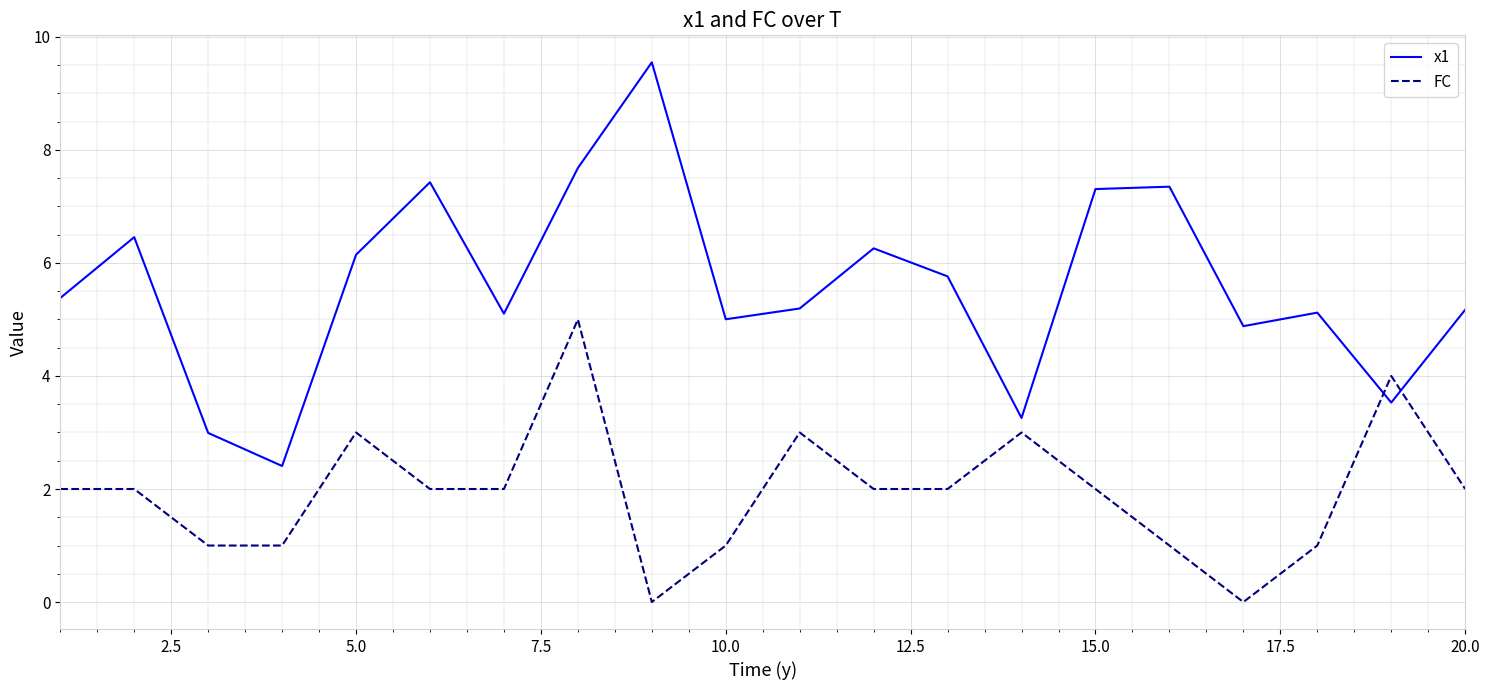

Which series has the widest spread of values?

x1